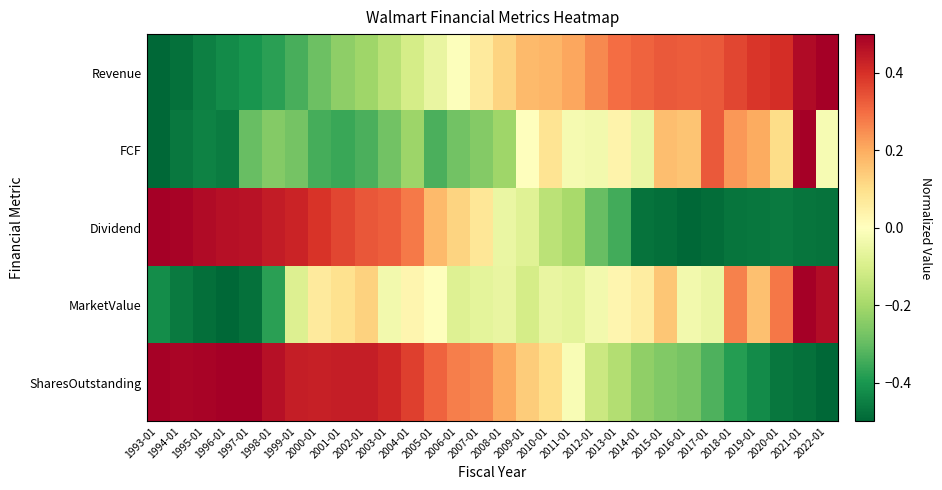

What is the smallest value displayed?

-0.5